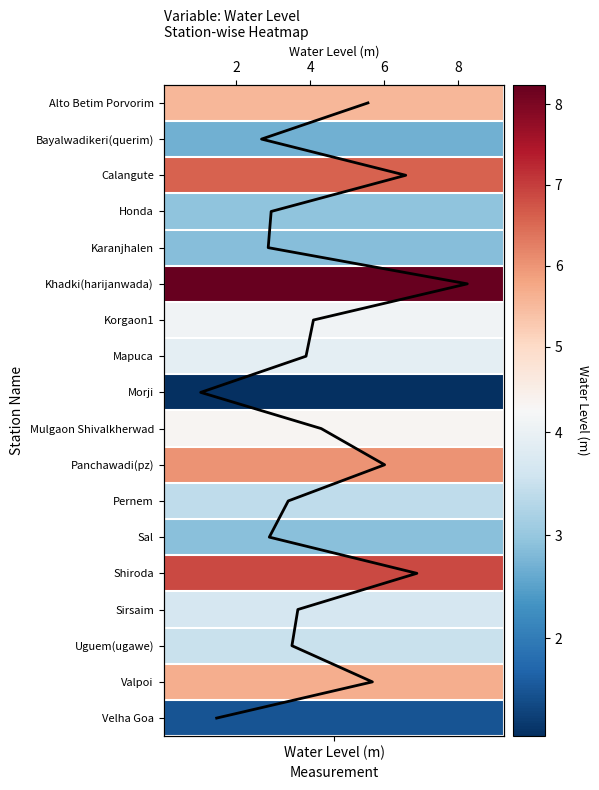

Reading left to right, list all the values displayed in this chart.

0	1	2	3	4	5	6	7	8	9	10	11	12	13	14	15	16	17